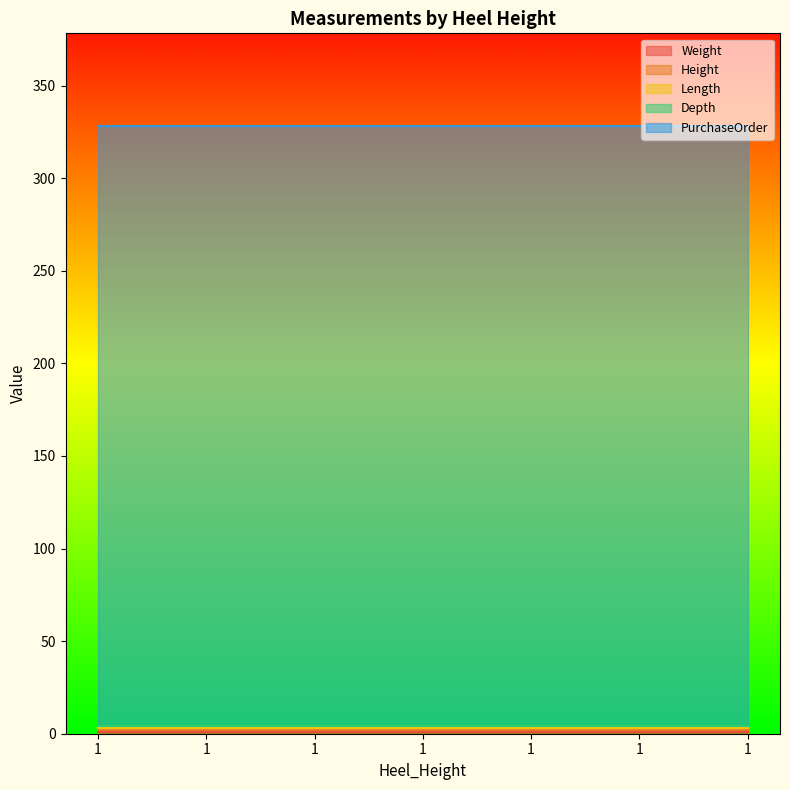

What is the sum of the Weight values at 1 and 1?

2